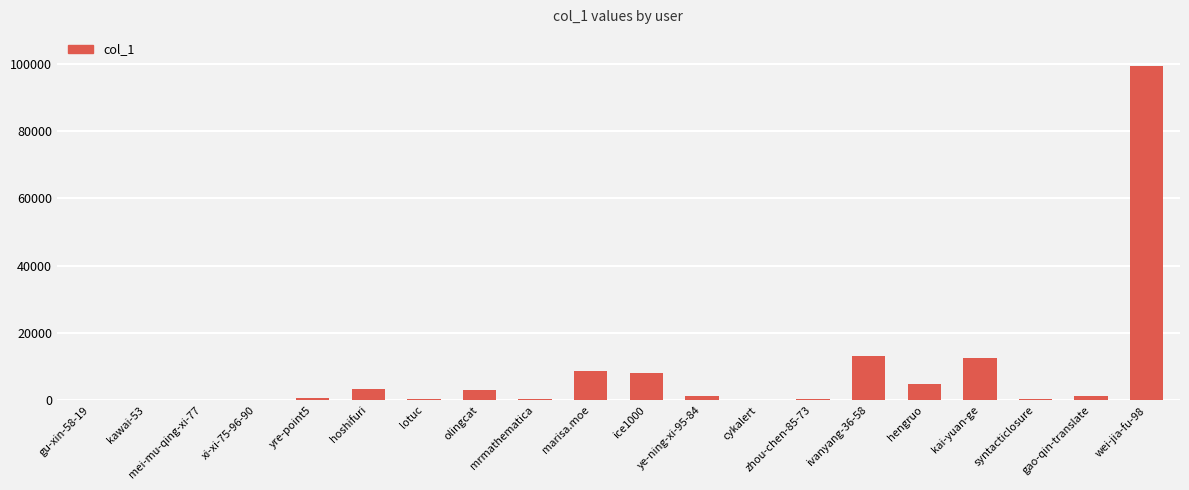

Are the bars grouped side by side (vs. stacked)?

No